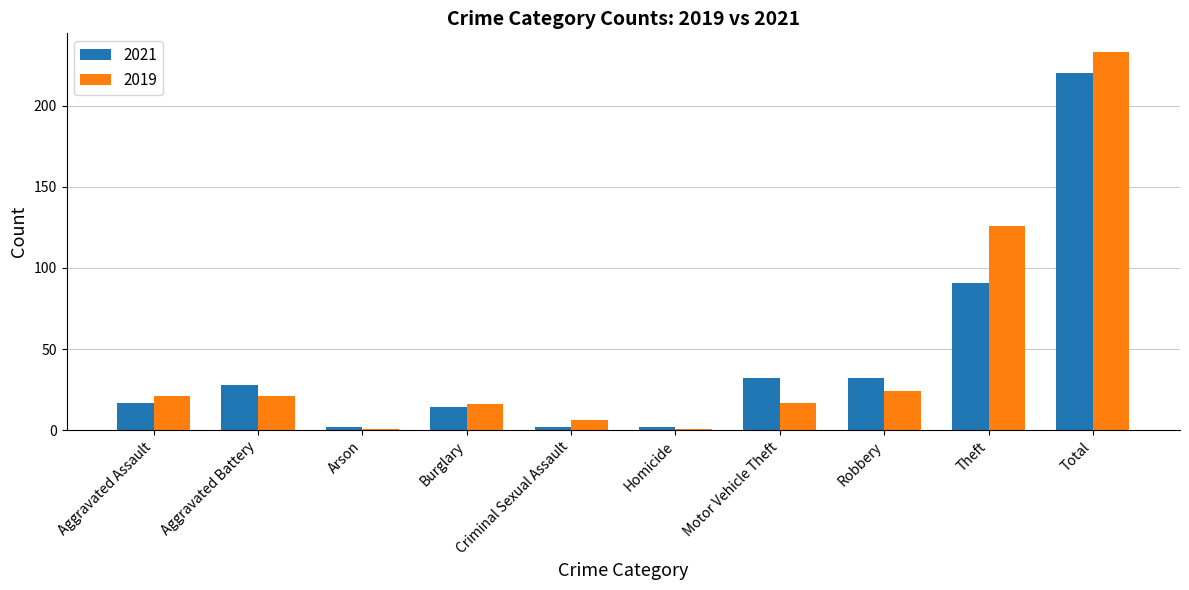

The 2019 series shows 21 at Aggravated Battery. True or false?

True